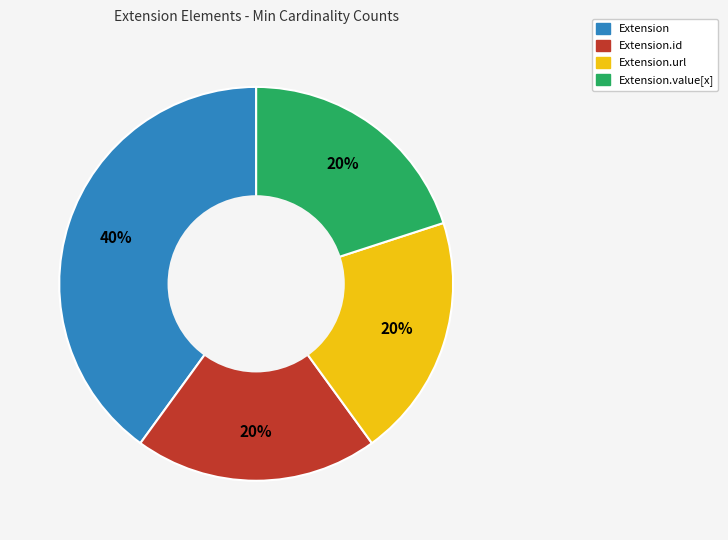

Is there a majority slice in this chart?

No